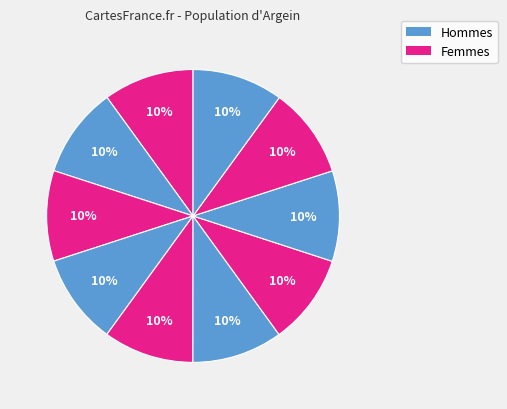

How many segments does this pie chart have?

10